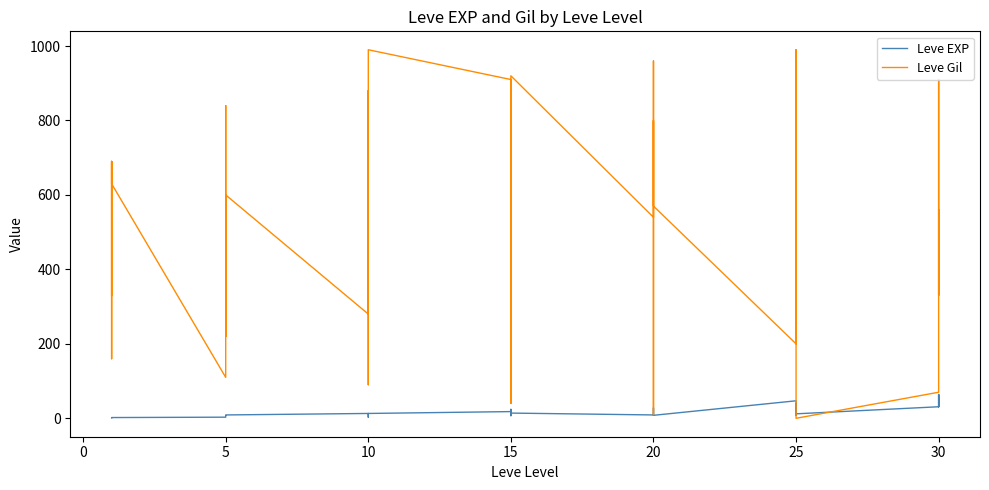

What is the value of the Leve Gil point at the 9th from the left?

790